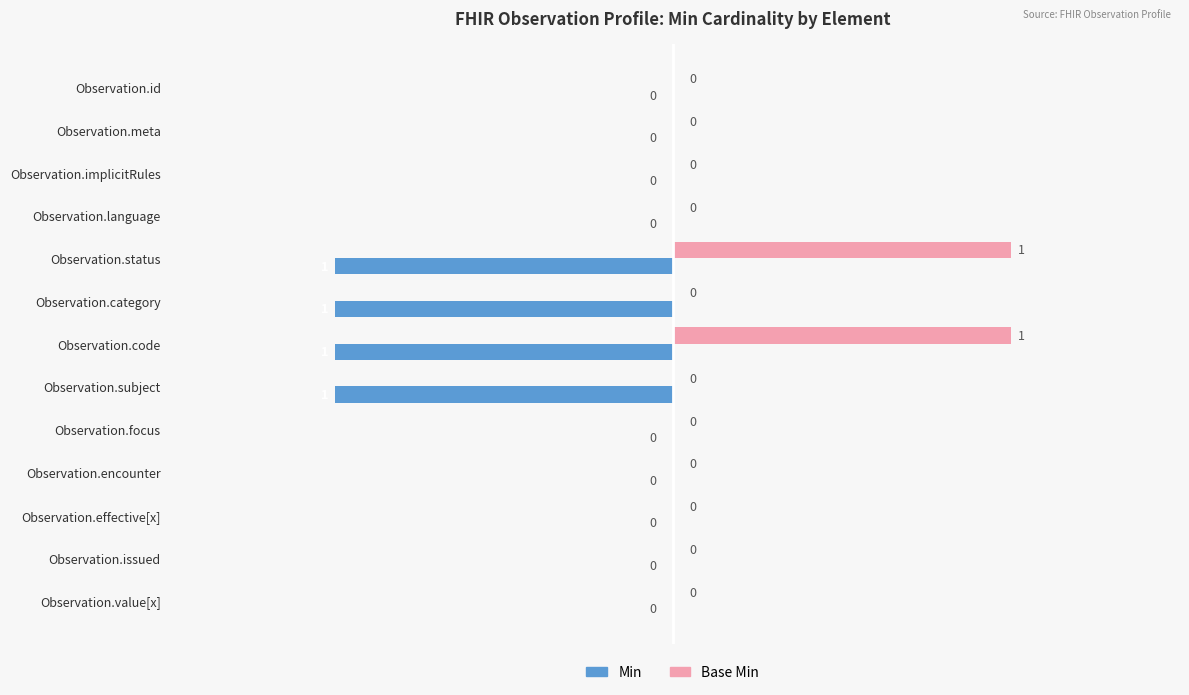

True or false: Base Min has a value of 0 at Observation.issued.

True